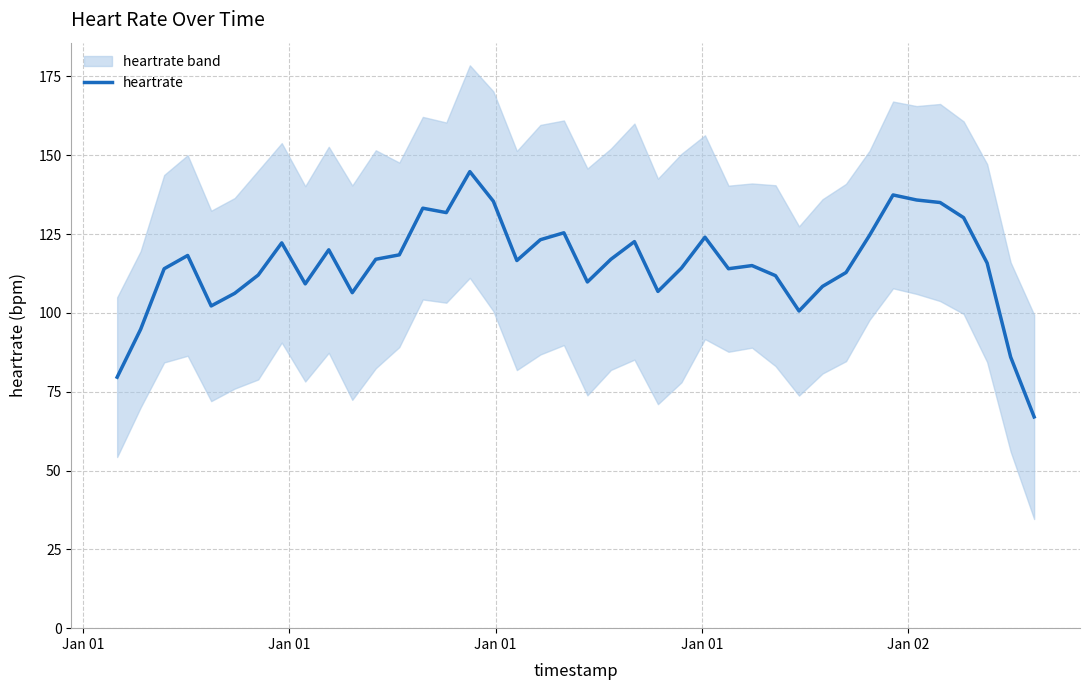

How many data points does each series have?

40